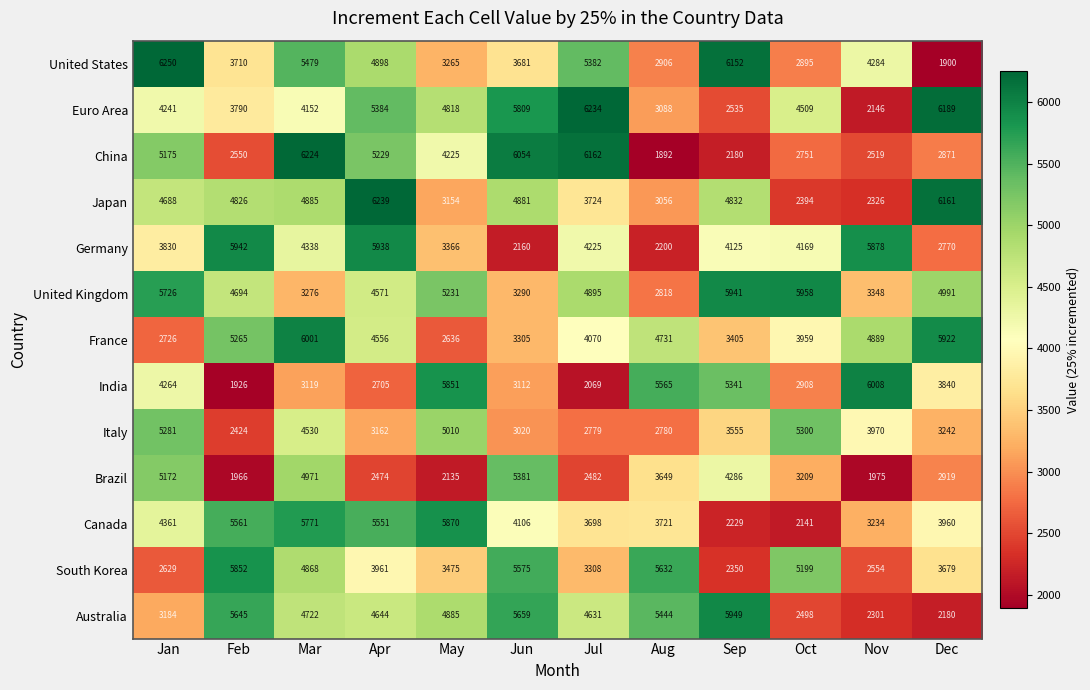

What is the smallest value displayed?

1892